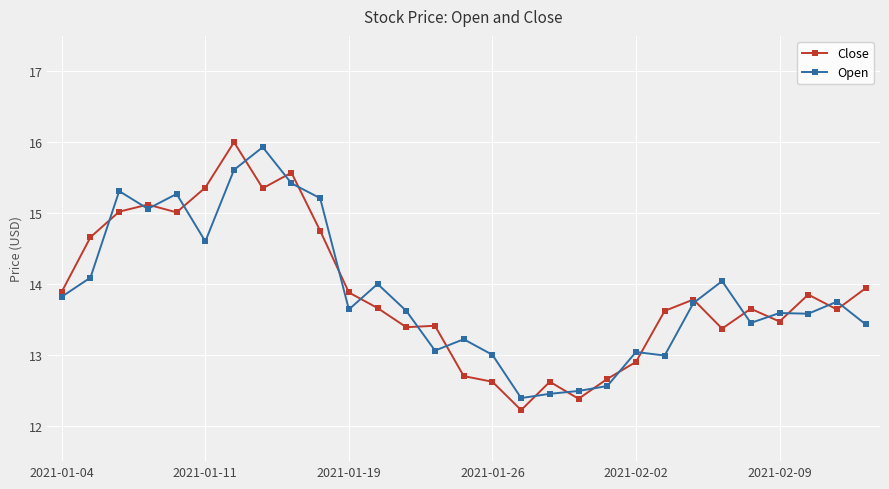

List the series in order of their peak value, highest first.

Close, Open